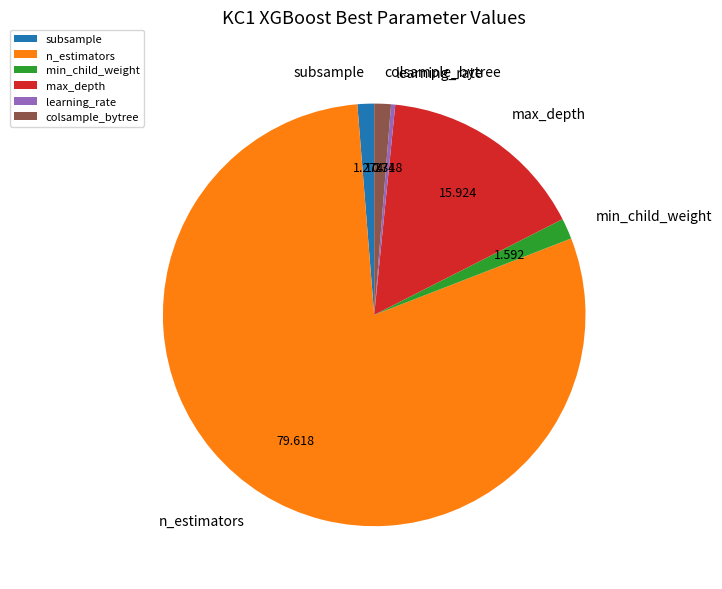

True or false: max_depth accounts for 16% of the total.

True